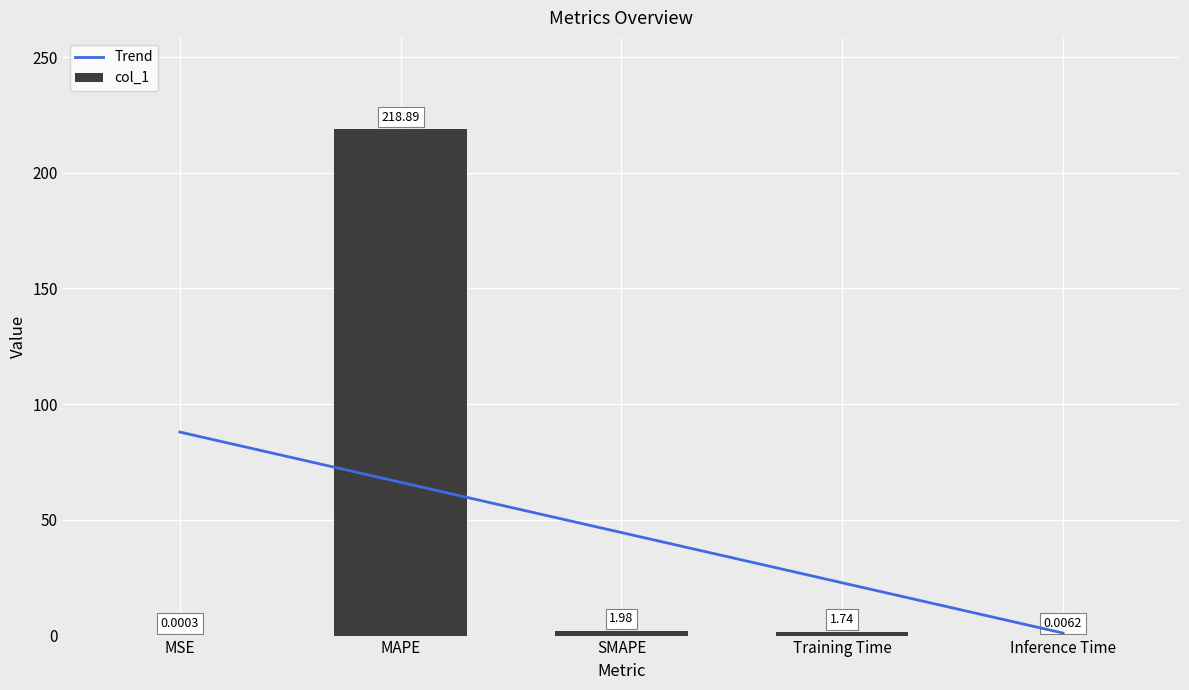

Count the number of values greater than 1.

3